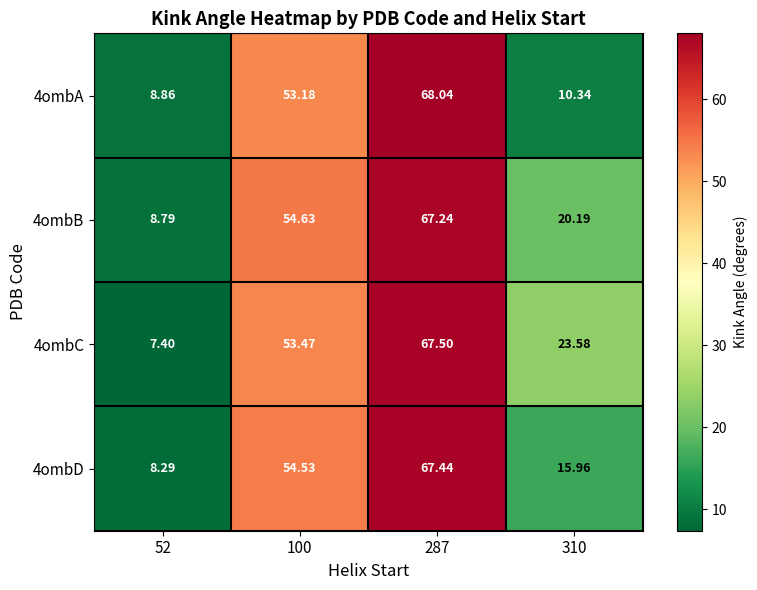

Is the value of 4ombA at 310 greater than the value of 4ombC at 100?

No